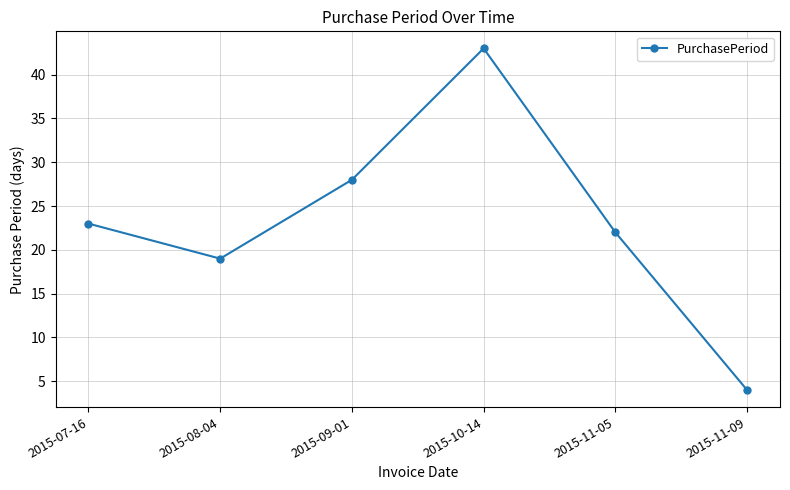

Which category has the highest value across all series?

2015-10-14